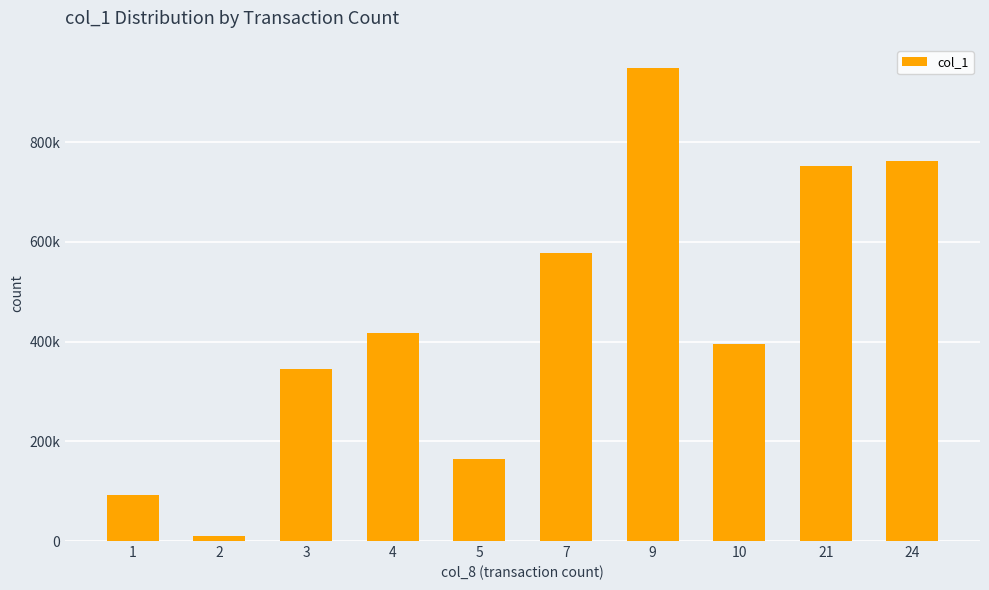

List the labels in order of value, largest first.

9, 24, 21, 7, 4, 10, 3, 5, 1, 2